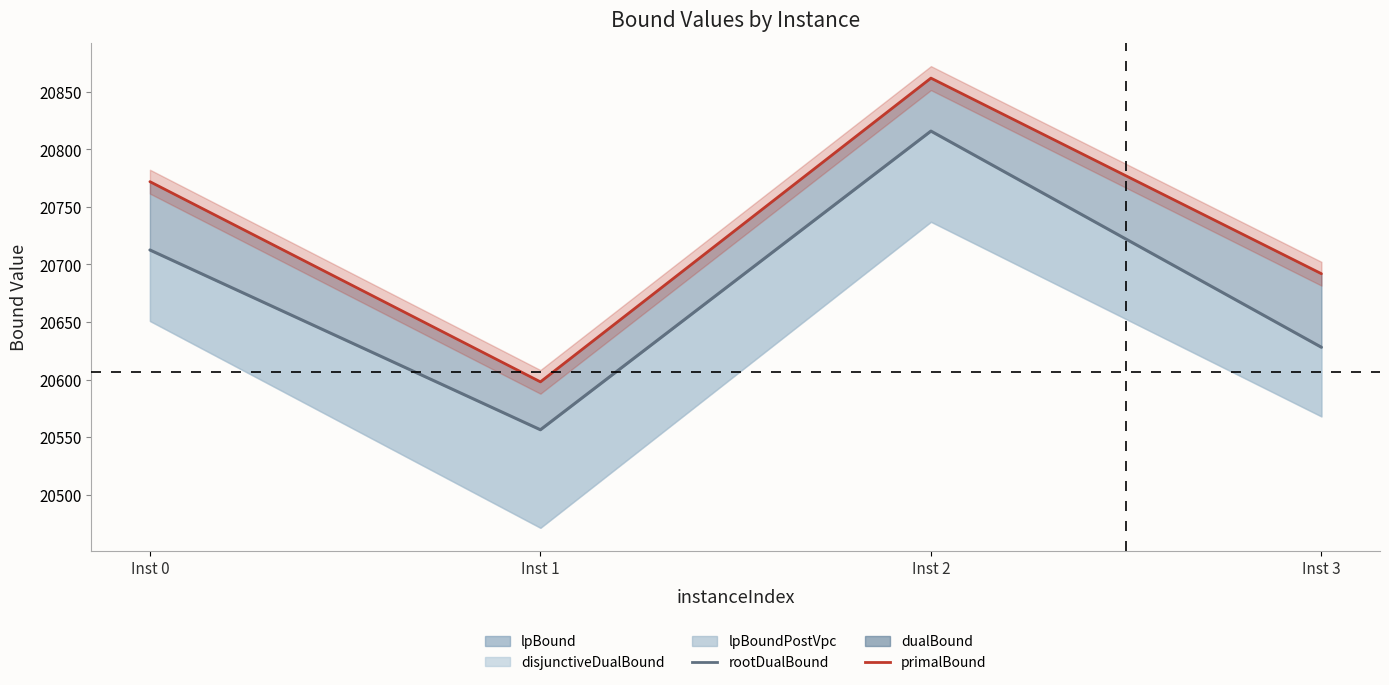

The value of rootDualBound at Inst 2 is 20816.0. True or false?

True